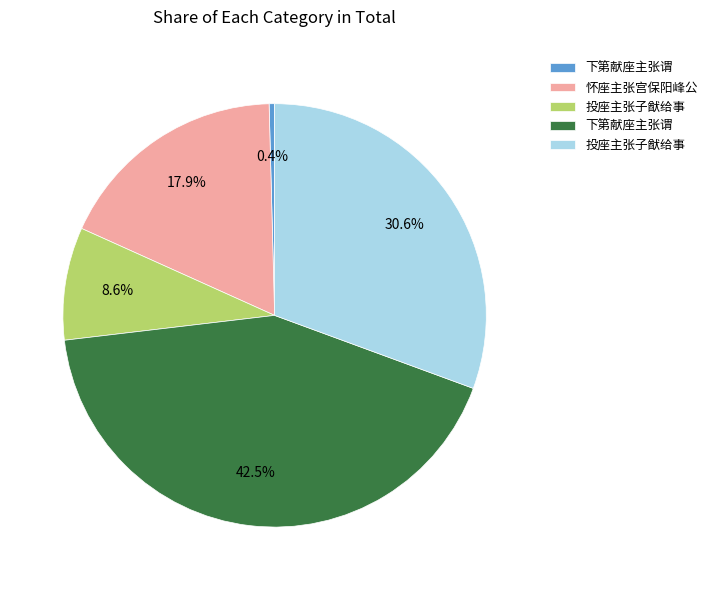

Is there a majority slice in this chart?

No